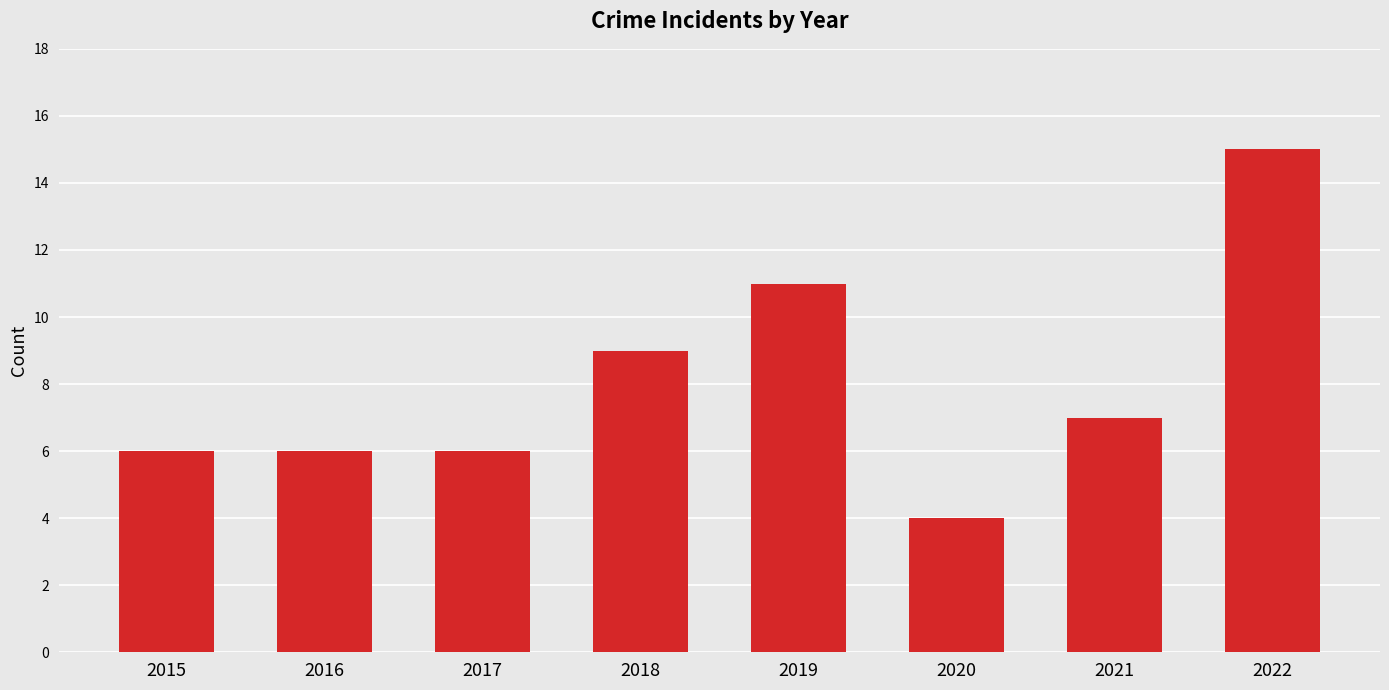

What is the greatest value displayed?

15